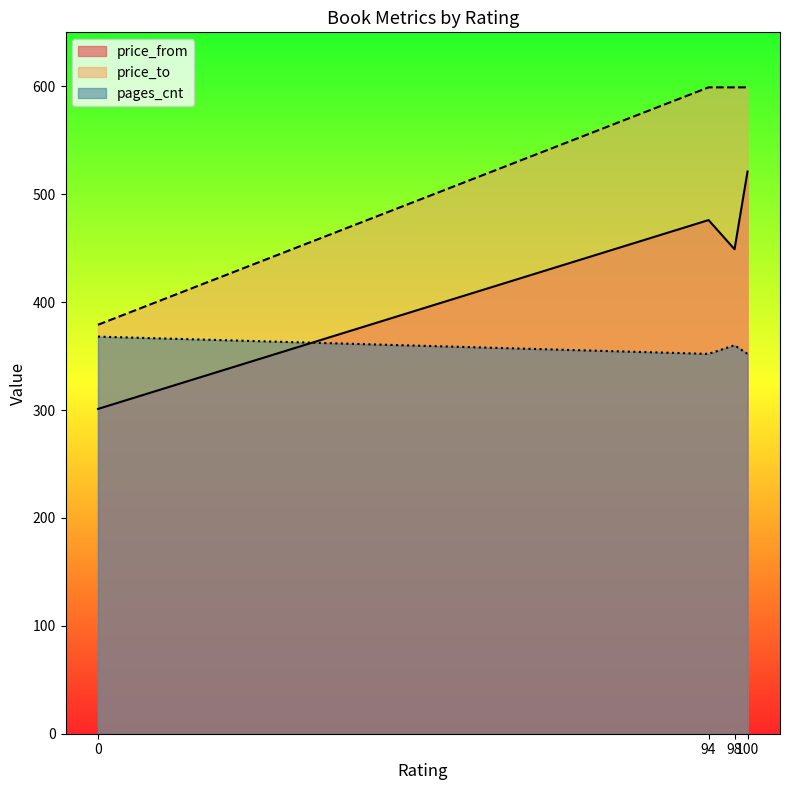

True or false: price_to and pages_cnt cross at least once.

False